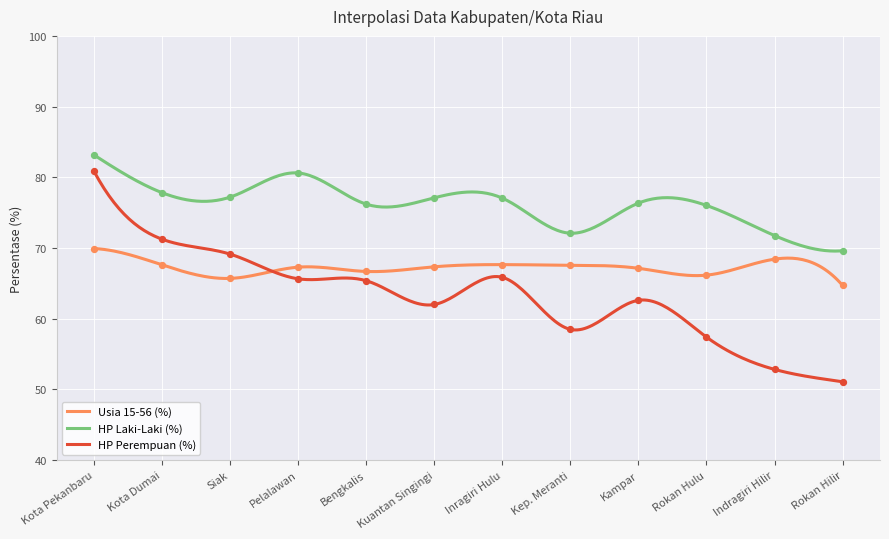

At how many categories does at least one series exceed 59?

12